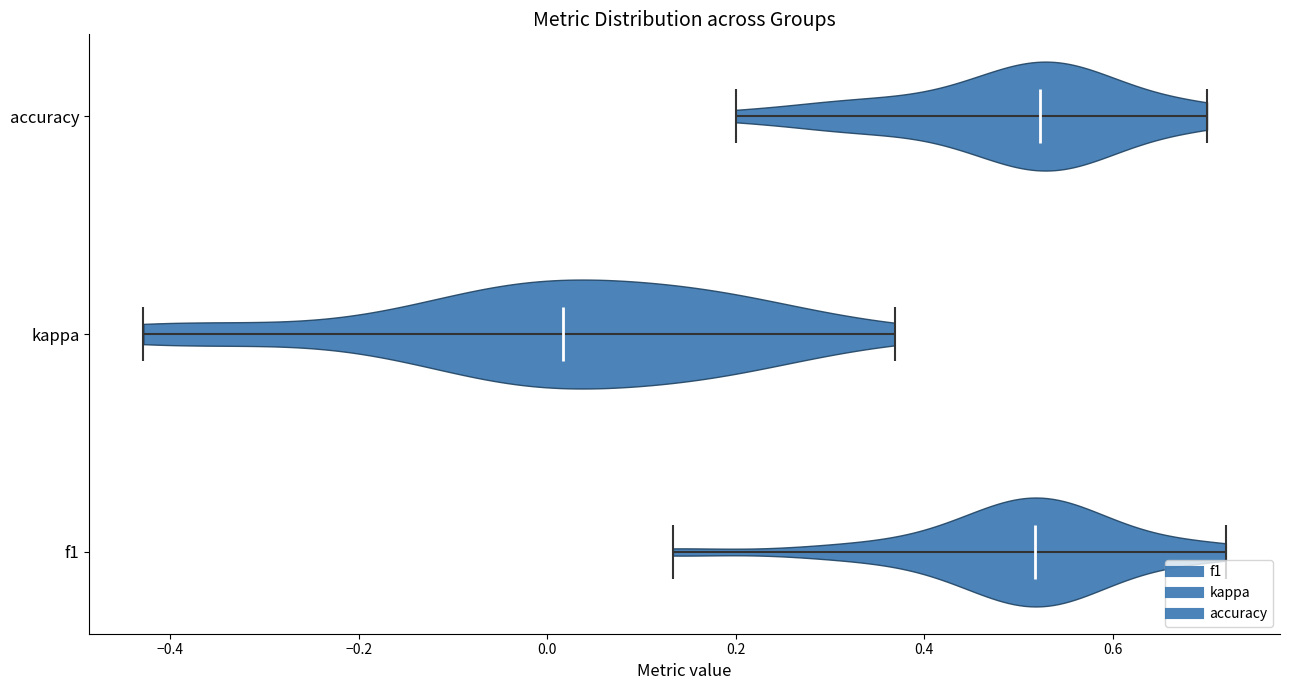

Reading bottom to top, read every violin against the x-axis: where its median line is, and the lowest and highest points it reaches. The values are not printed on the chart, so give them approximately, as read against the axis.

f1: median line 0.52, lowest point 0.14, highest point 0.72
kappa: median line 0.02, lowest point -0.42, highest point 0.36
accuracy: median line 0.52, lowest point 0.20, highest point 0.70